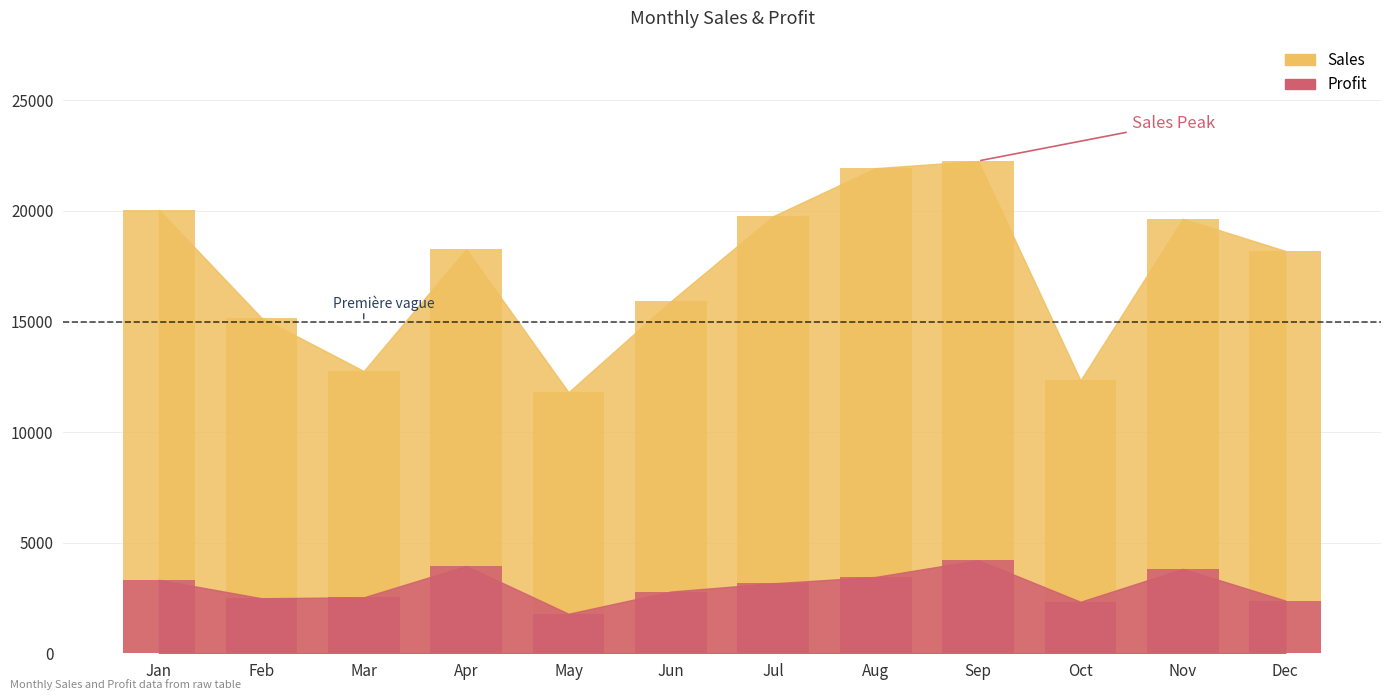

What is the difference between the maximum and minimum values in the Profit series?

2421.4